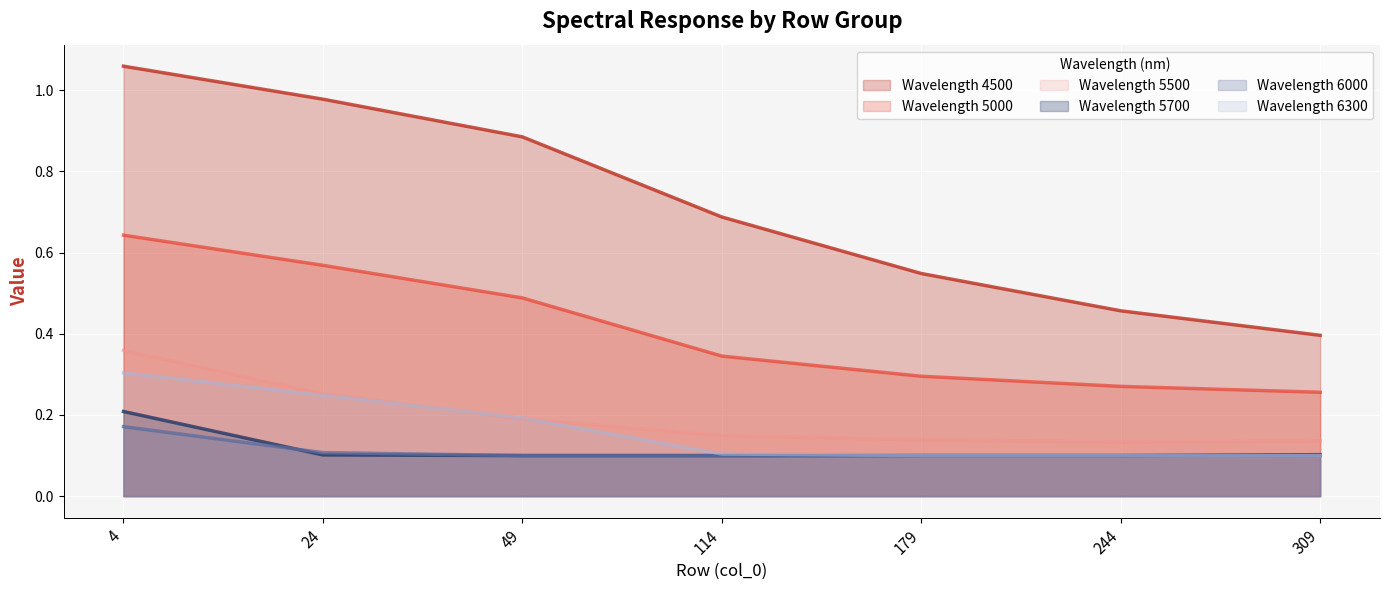

Which category has the lowest value in the 6000 series?

49